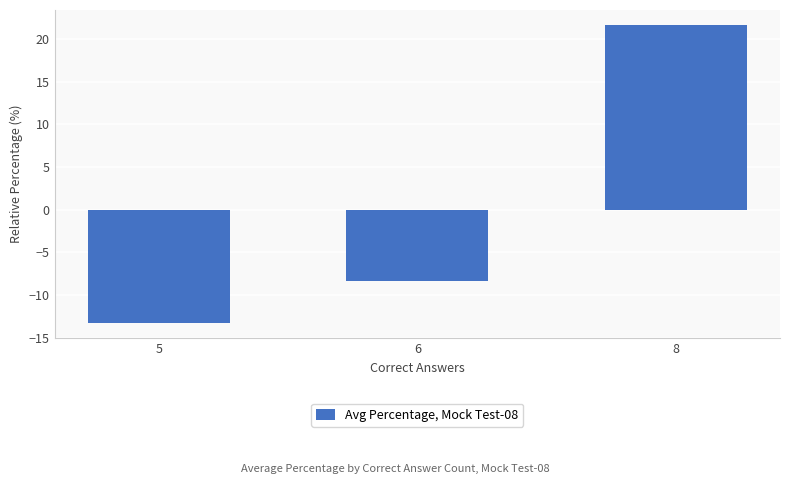

How many negative values are there?

2